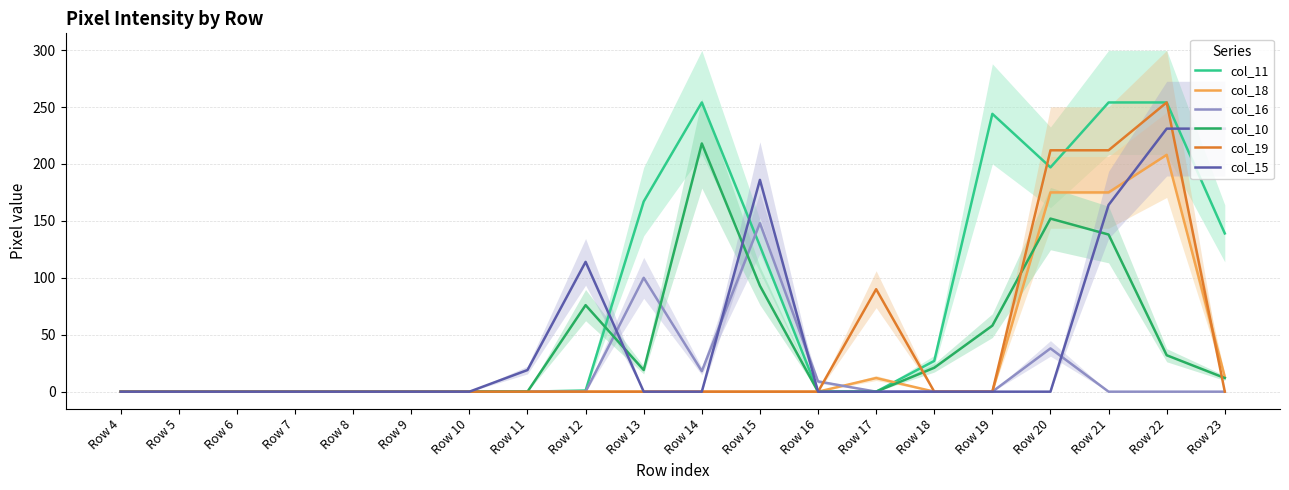

Between Row 16 and Row 19, which series saw the biggest shift?

col_11